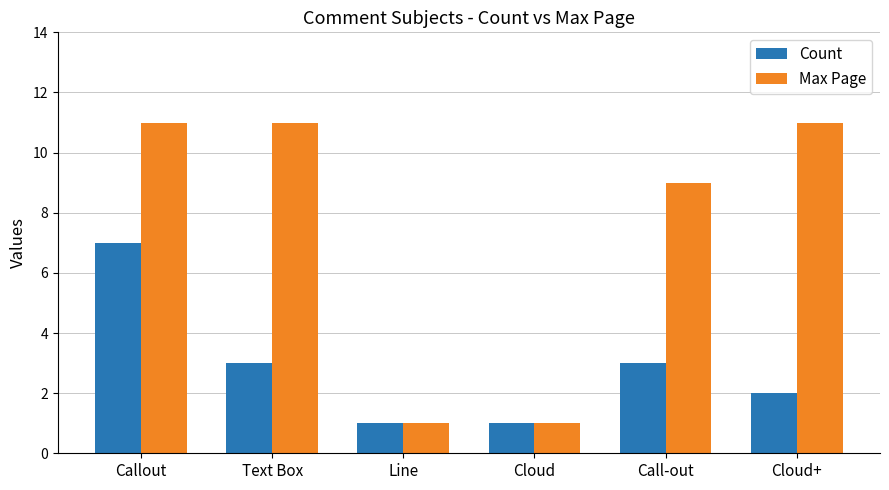

What are all the series names shown in the legend?

Count, Max Page